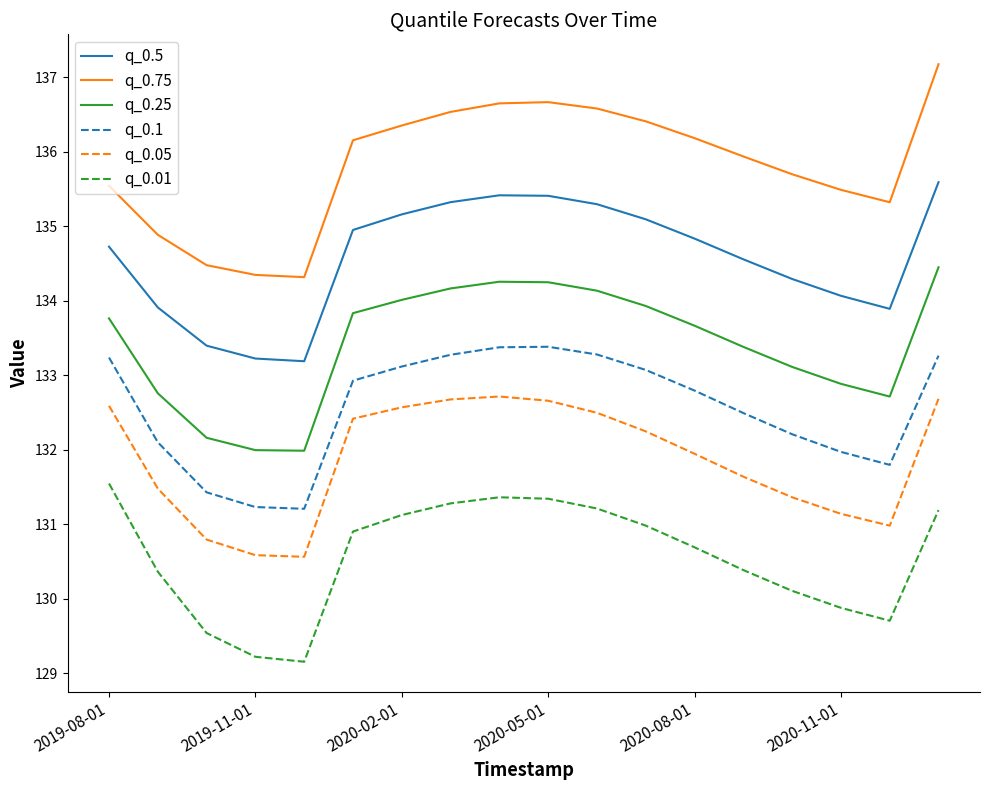

Which series has the largest range (max minus min)?

q_0.75